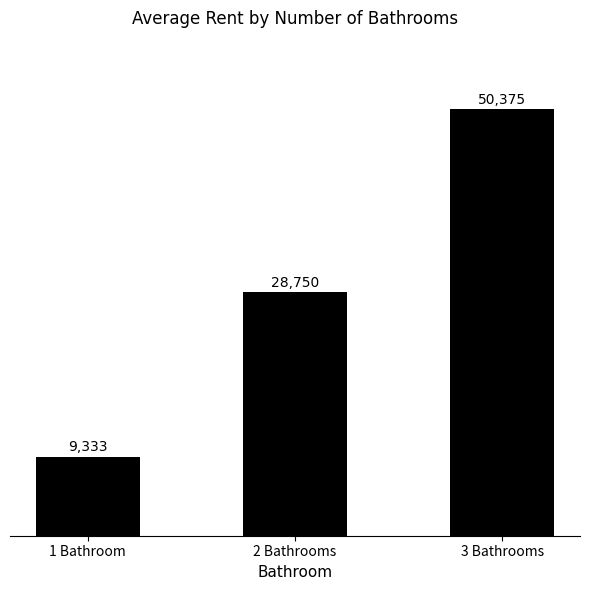

Are the bars grouped side by side (vs. stacked)?

No